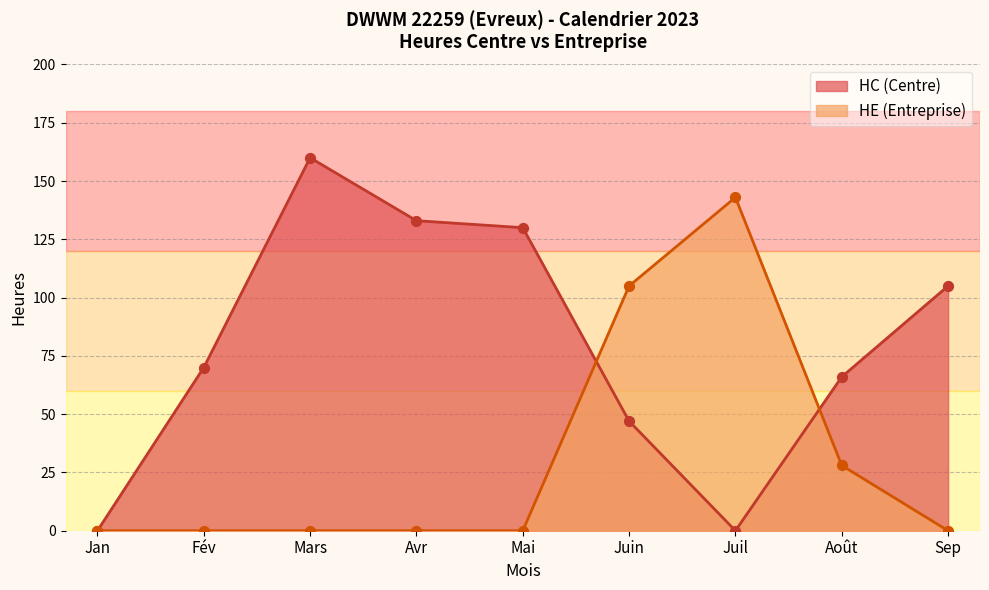

At how many categories does at least one series exceed 50?

8